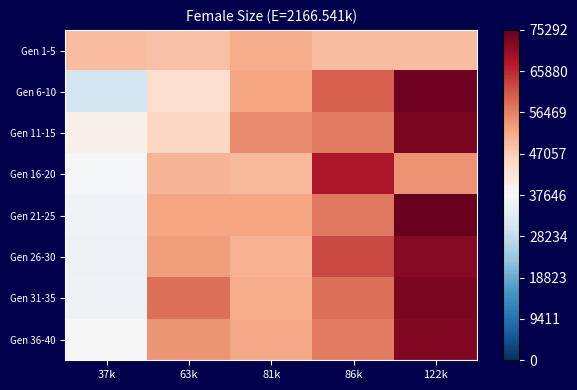

Reading left to right, transcribe all the data shown in this chart.

row_0: 49281.2	48704.8	51587.0	49281.2	49281.2
row_1: 30301.0	44075.0	52503.0	60121.0	74251.0
row_2: 39513.0	45355.0	55341.0	57328.6	73217.0
row_3: 36827.0	50318.0	49755.0	68114.5	54625.8
row_4: 36308.0	52524.8	52524.8	57358.0	75292.0
row_5: 35583.0	53325.0	50659.0	62599.0	71795.0
row_6: 35668.0	58314.8	51713.0	58248.0	72972.5
row_7: 37614.0	54190.6	51962.5	57059.0	72355.0